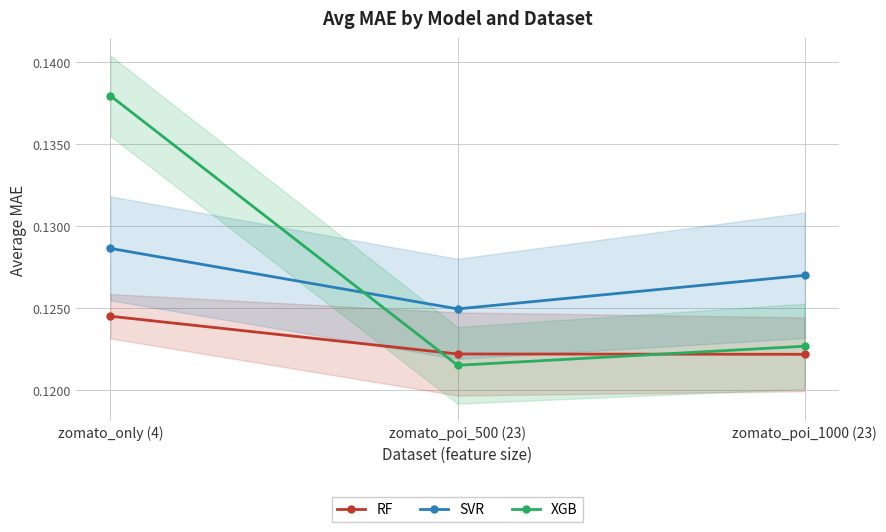

Is it true that RF equals 0.1 at zomato_only (4)?

True